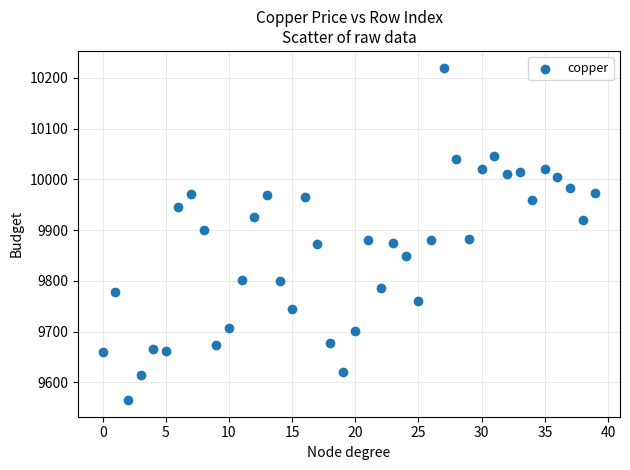

What is the range of Y values (max minus min)?

655.5